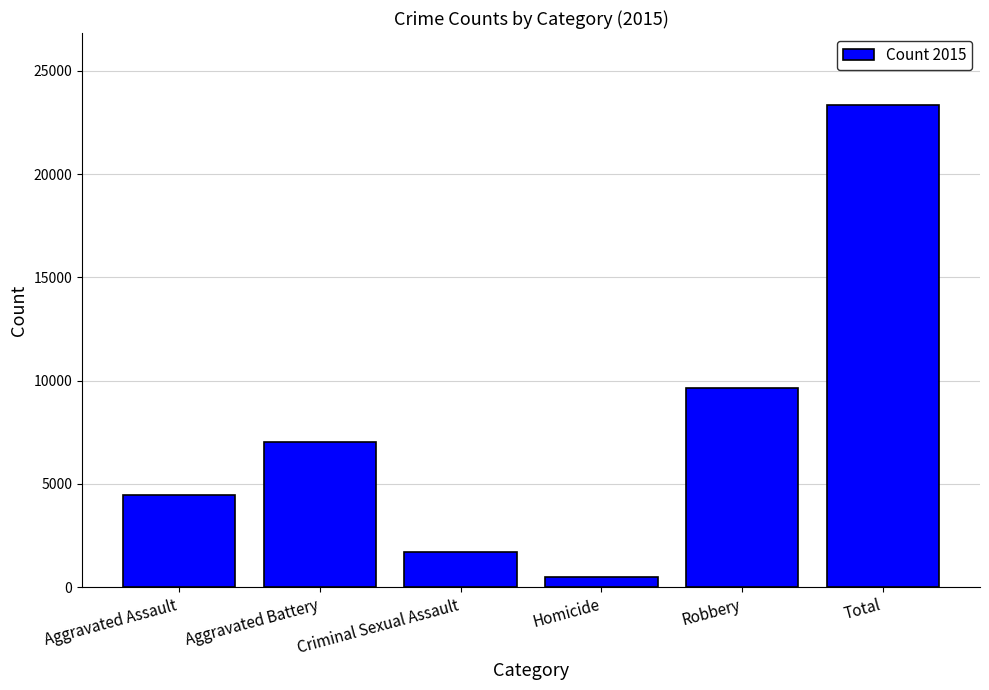

Which has a higher value, Aggravated Battery or Robbery?

Robbery